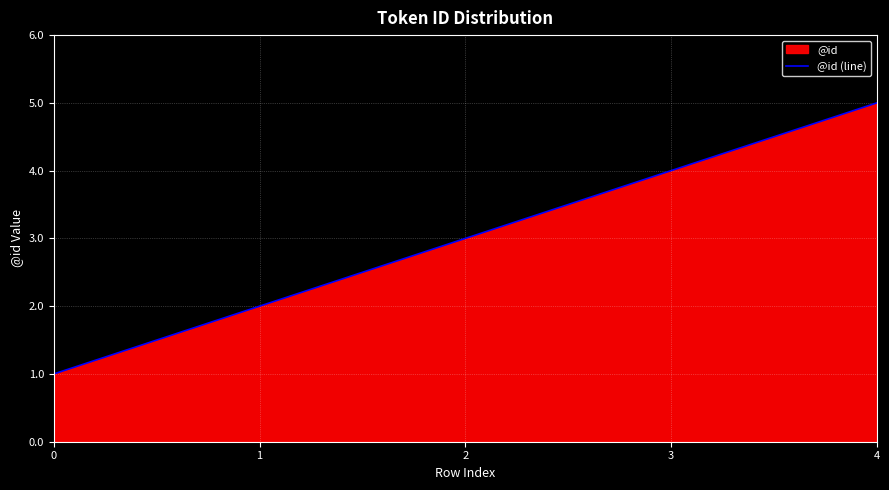

Between 3 and 2, which is larger?

3